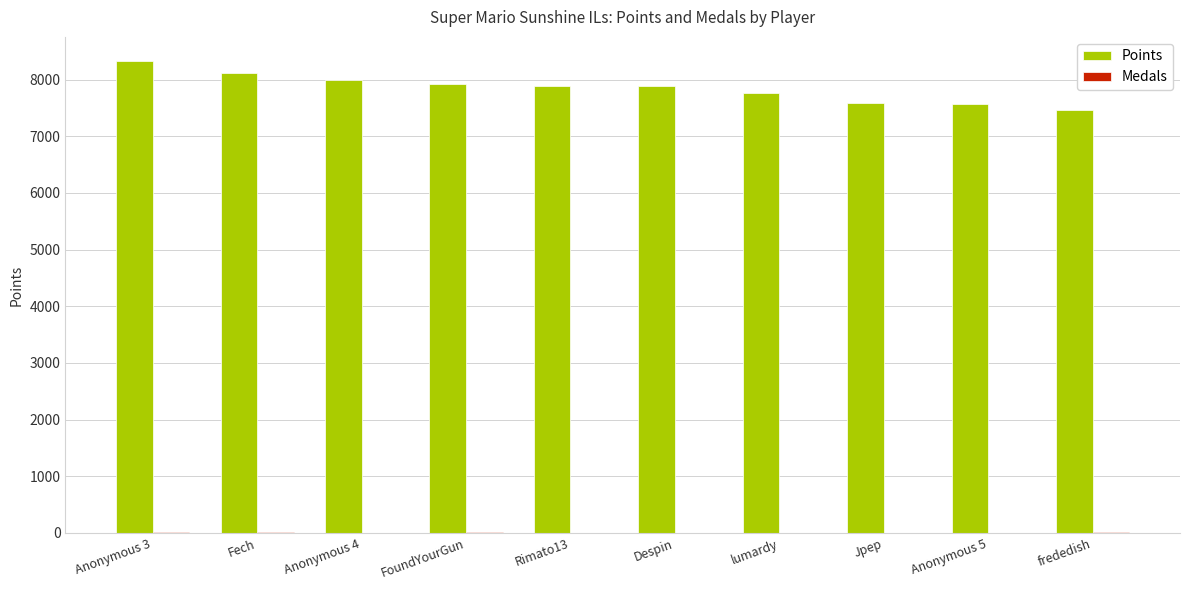

Is it true that Points equals 7892 at Despin?

True